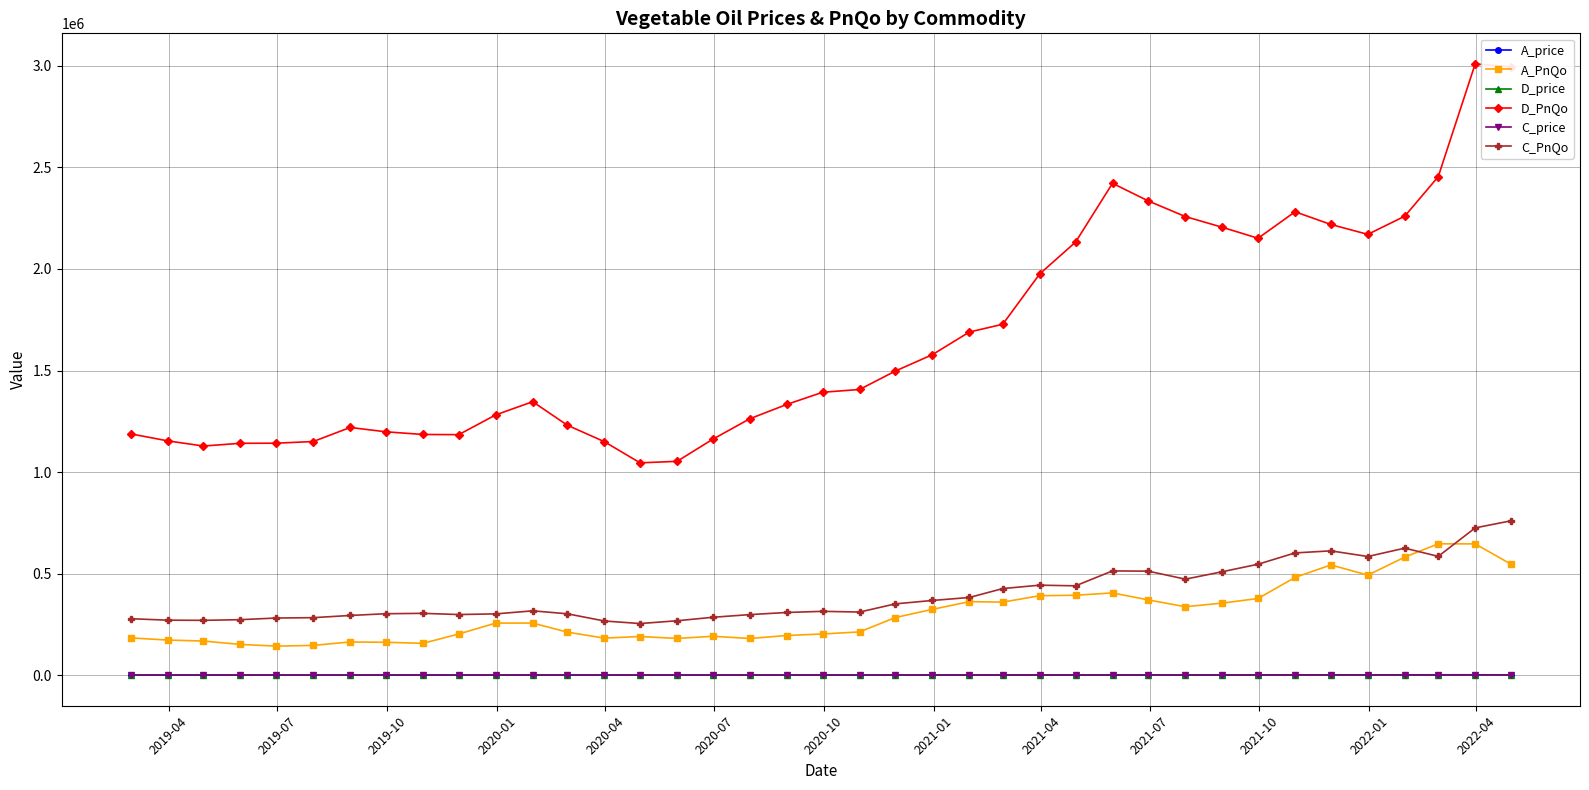

True or false: D_price and A_PnQo cross at least once.

False